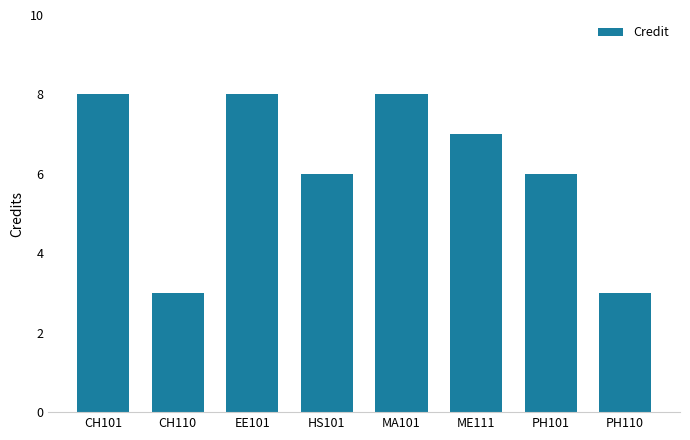

What is the smallest value displayed?

3